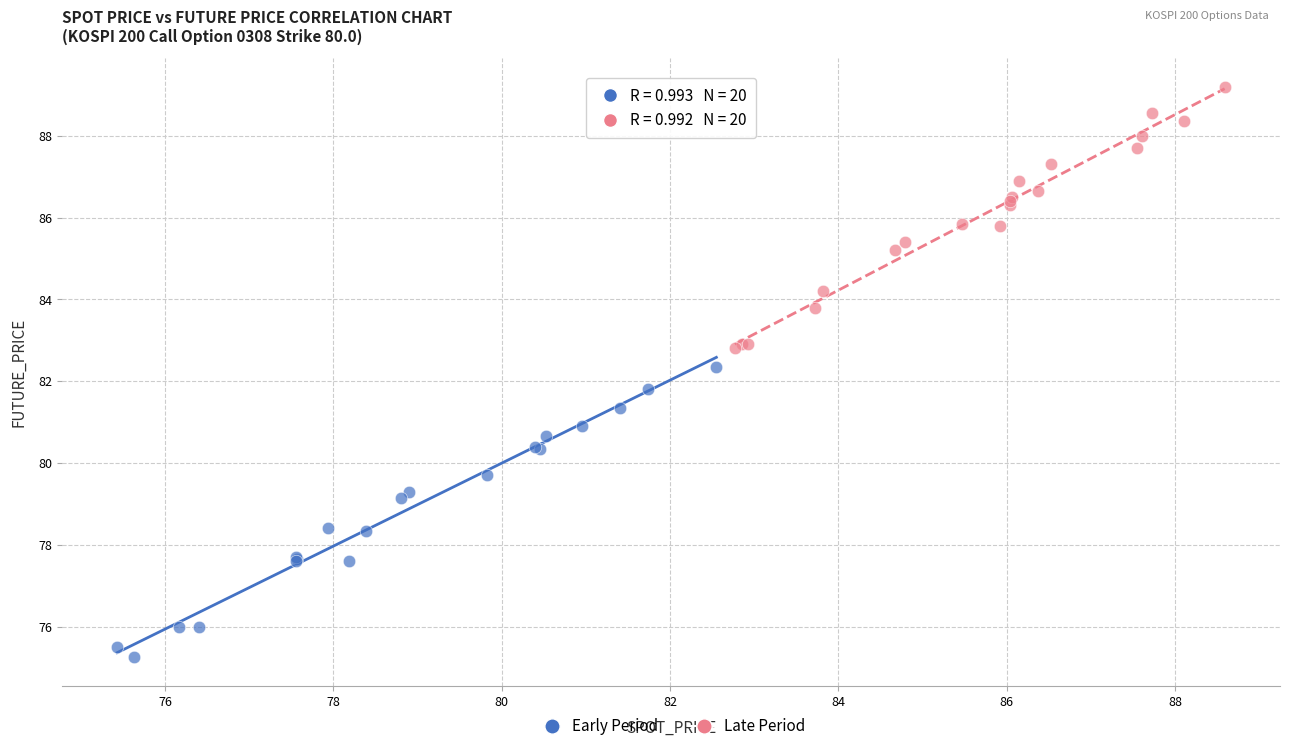

Which series reaches the minimum Y coordinate?

Early Period